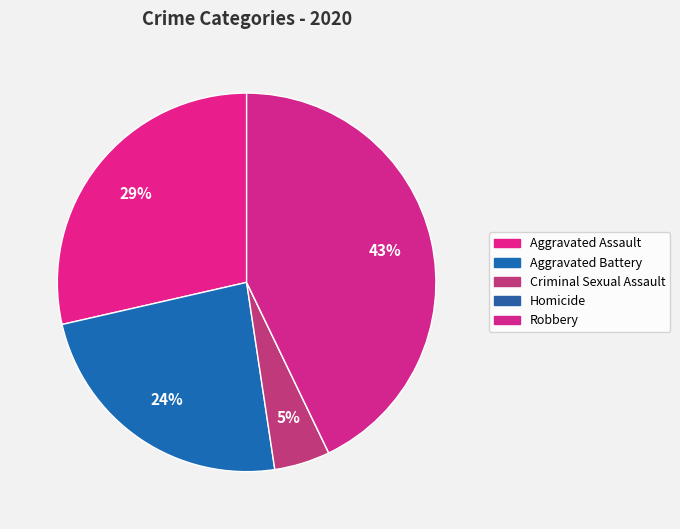

Is there a majority slice in this chart?

No